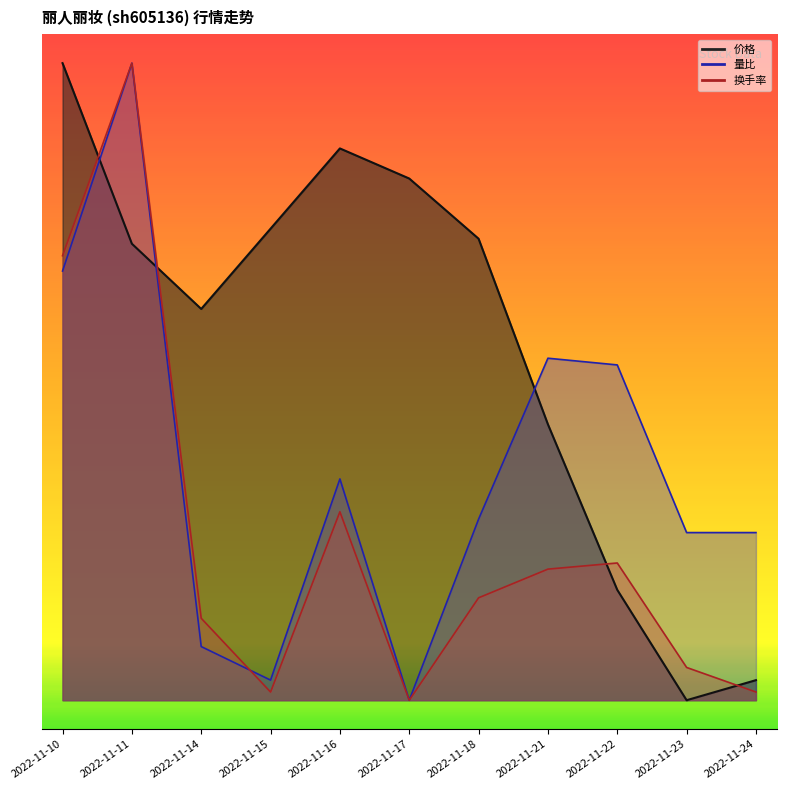

What is the maximum value for 价格?

11.0